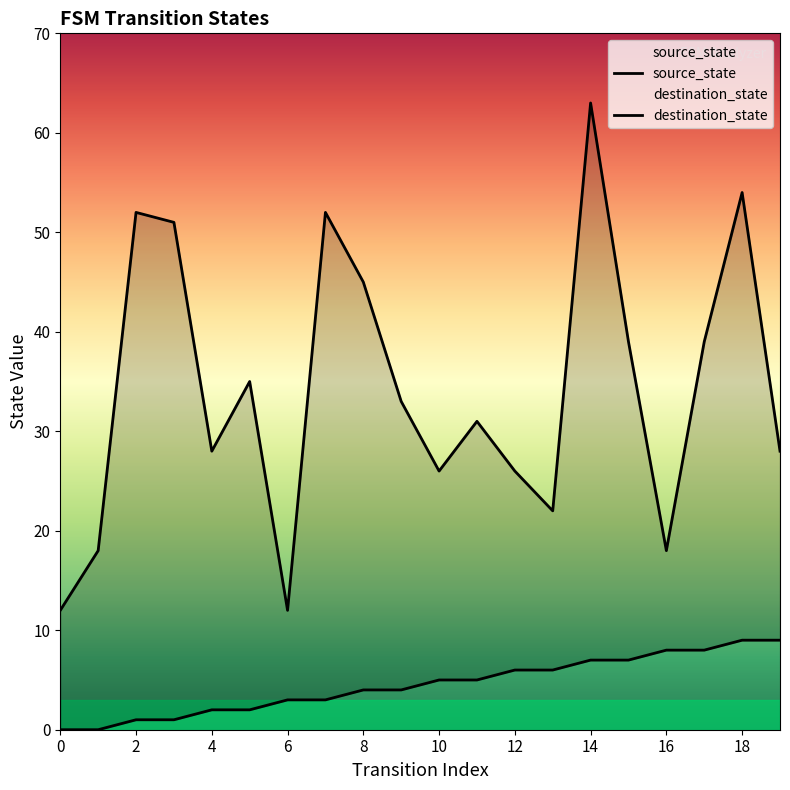

Reading left to right, what are all the values shown in this chart?

source_state: 0	0	1	1	2	2	3	3	4	4	5	5	6	6	7	7	8	8	9	9
destination_state: 12	18	52	51	28	35	12	52	45	33	26	31	26	22	63	39	18	39	54	28